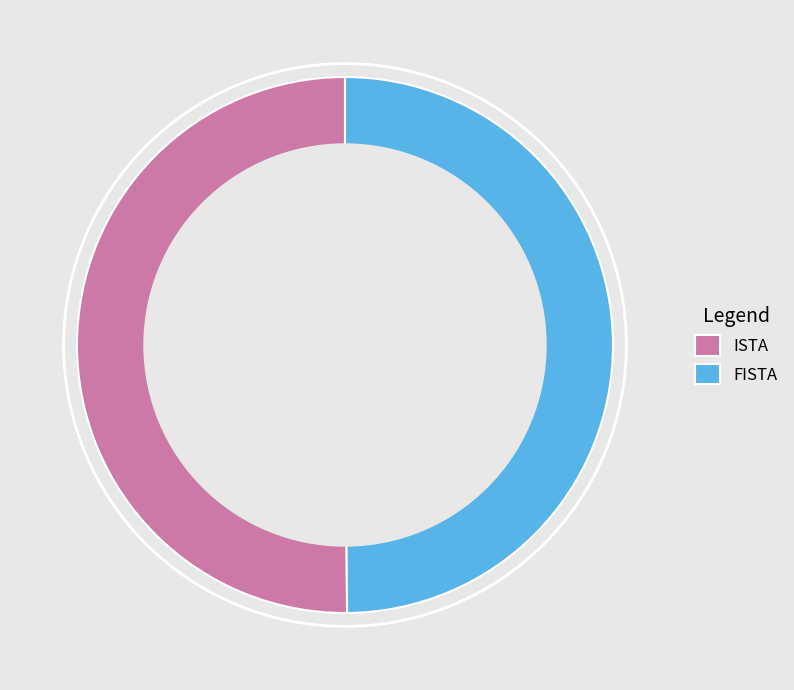

Is it true that FISTA is 50% of the pie?

True